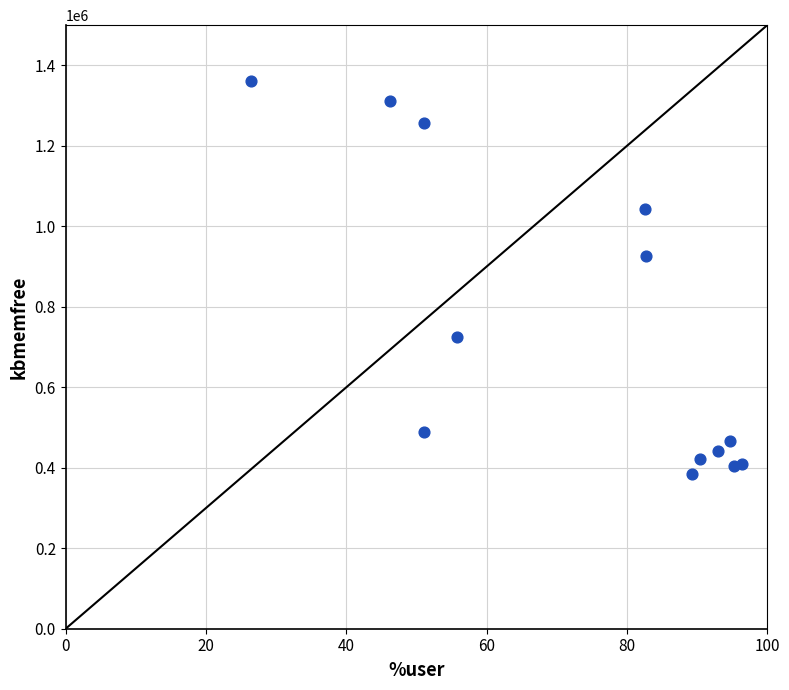

What Y value in the scatter plot is closest to 872052?

925460